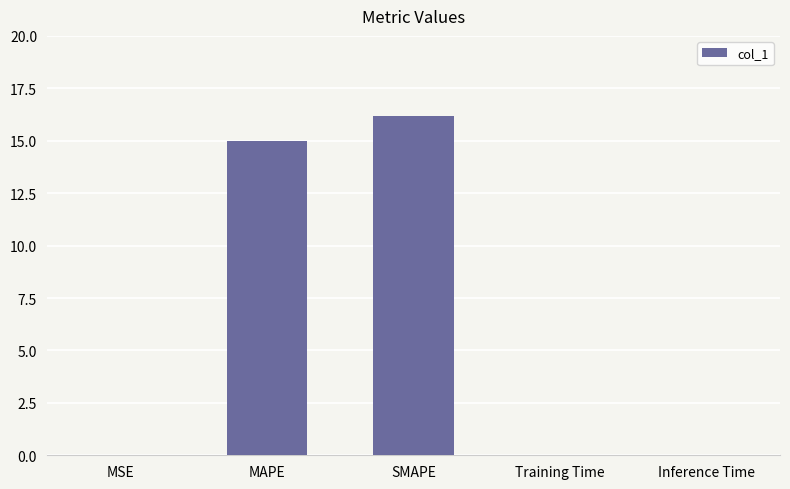

True or false: the data shows 0.0 at Inference Time.

True